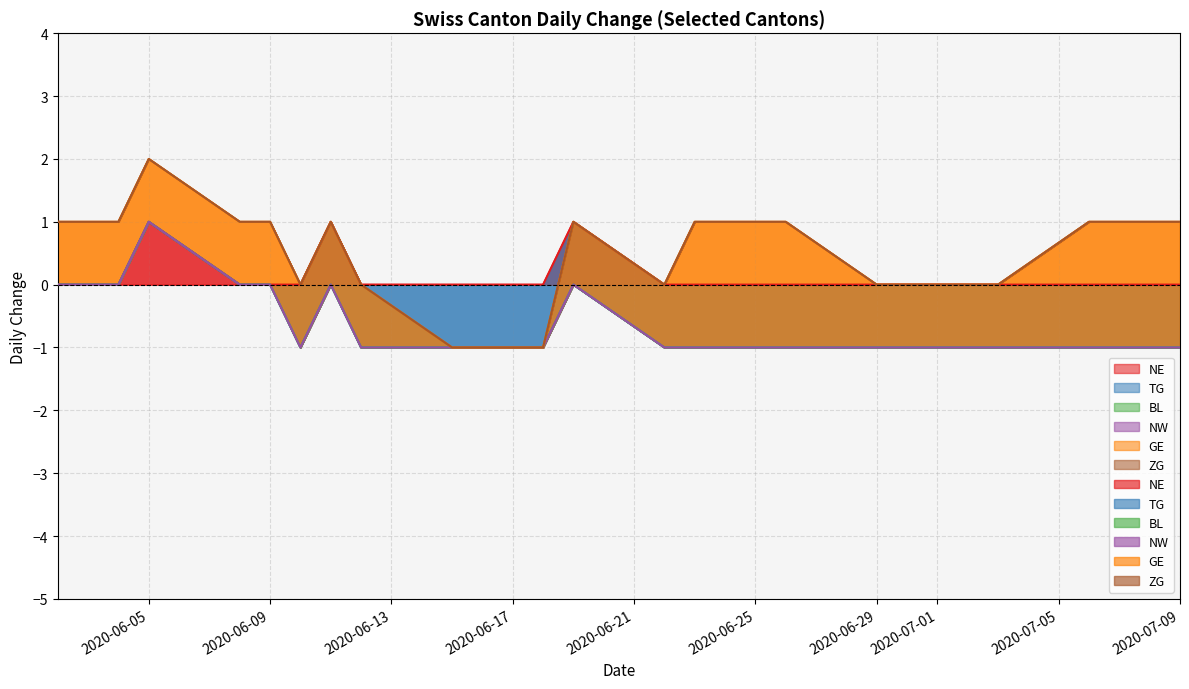

True or false: ZG and BL cross at least once.

False